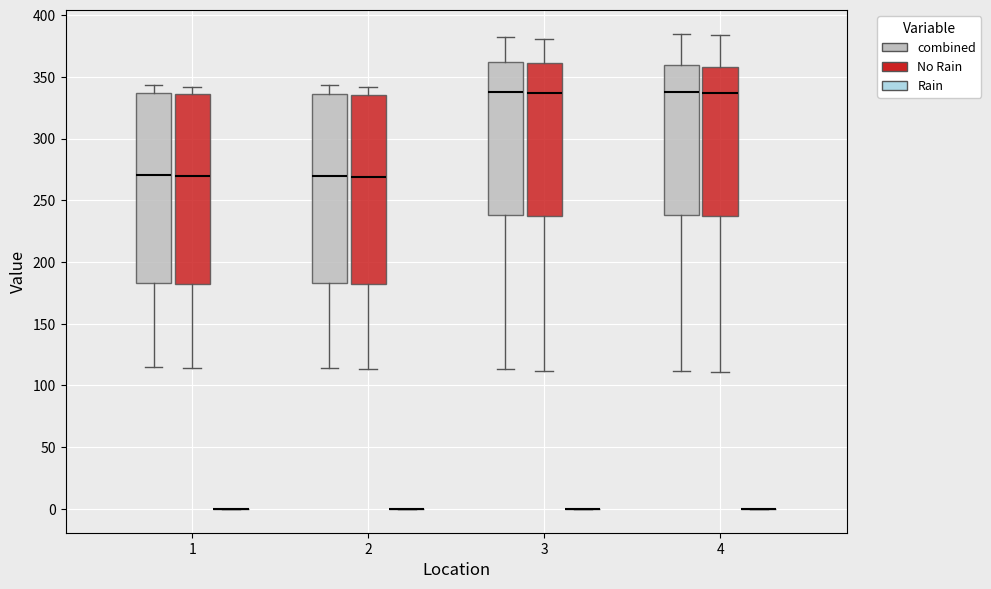

Reading left to right, transcribe this box plot: for each box, give where its median line is, the range the box spans, and where its two whiskers end, as read against the y-axis. The values are not printed on the chart, so give them approximately, as read against the axis.

1 (combined): median 270, box 185 to 335, whiskers 115 to 345
1 (No Rain): median 270, box 180 to 335, whiskers 115 to 340
1 (Rain): box collapsed to a line at 0, whiskers 0 to 0
2 (combined): median 270, box 185 to 335, whiskers 115 to 345
2 (No Rain): median 270, box 180 to 335, whiskers 115 to 340
2 (Rain): box collapsed to a line at 0, whiskers 0 to 0
3 (combined): median 340, box 240 to 360, whiskers 115 to 380
3 (No Rain): median 335, box 235 to 360, whiskers 110 to 380
3 (Rain): box collapsed to a line at 0, whiskers 0 to 0
4 (combined): median 340, box 240 to 360, whiskers 110 to 385
4 (No Rain): median 335, box 235 to 360, whiskers 110 to 385
4 (Rain): box collapsed to a line at 0, whiskers 0 to 0